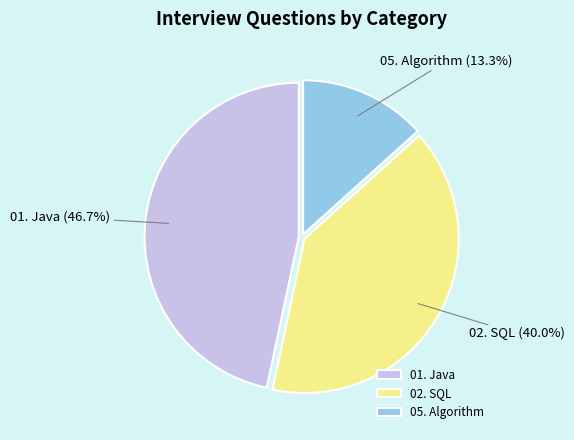

To the nearest percent, what portion does 02. SQL represent?

40%